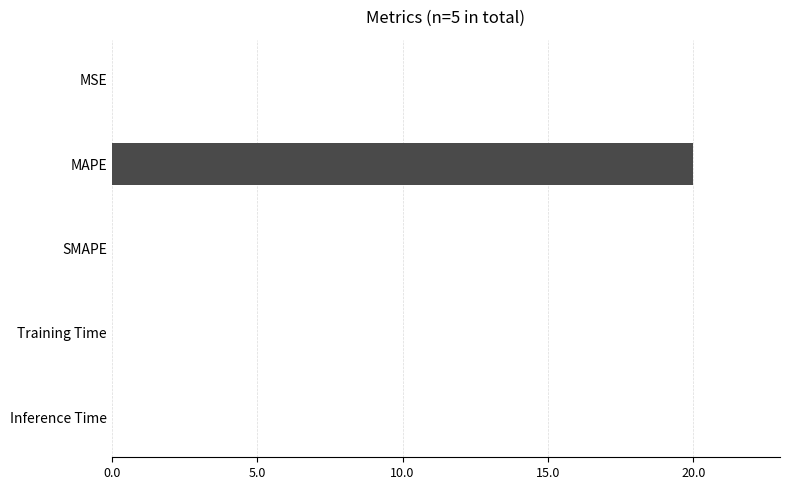

What is the maximum value shown in the chart?

20.0